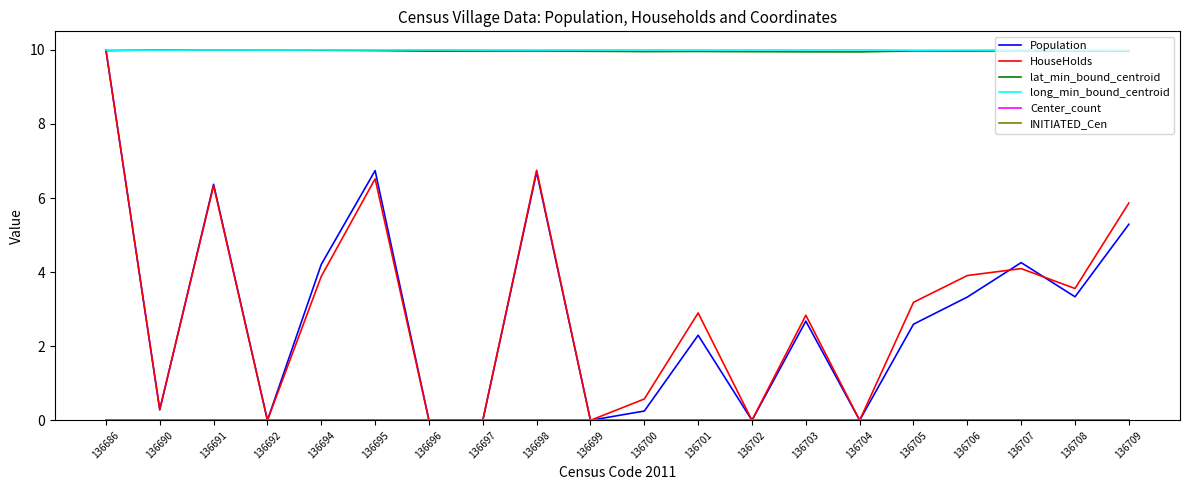

Which category has the highest value in the lat_min_bound_centroid series?

136690